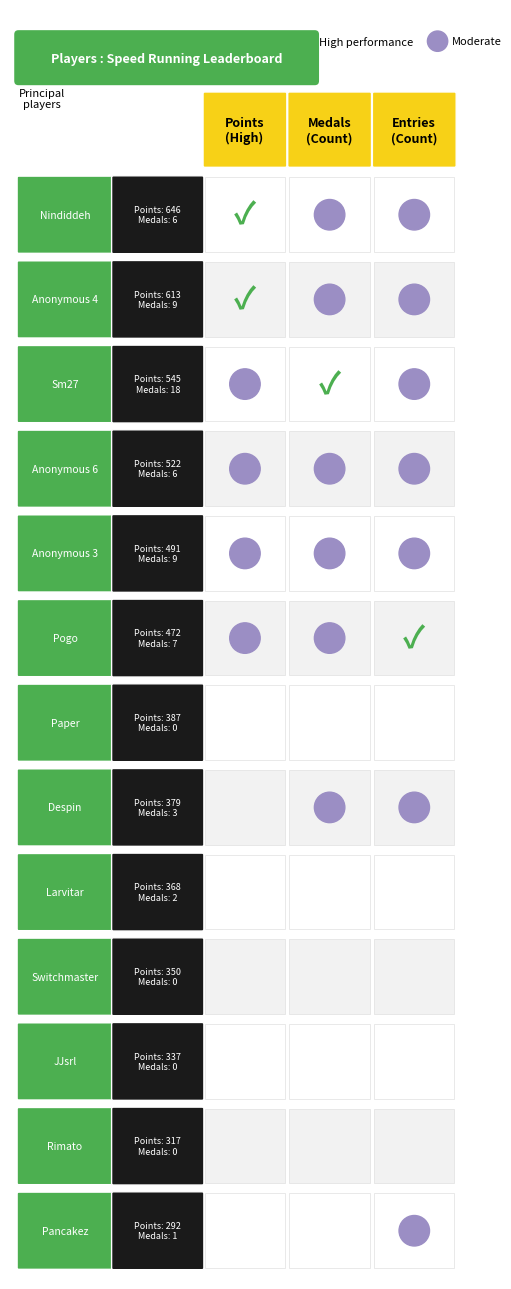

Is it true that Medals equals 3 at 7?

True